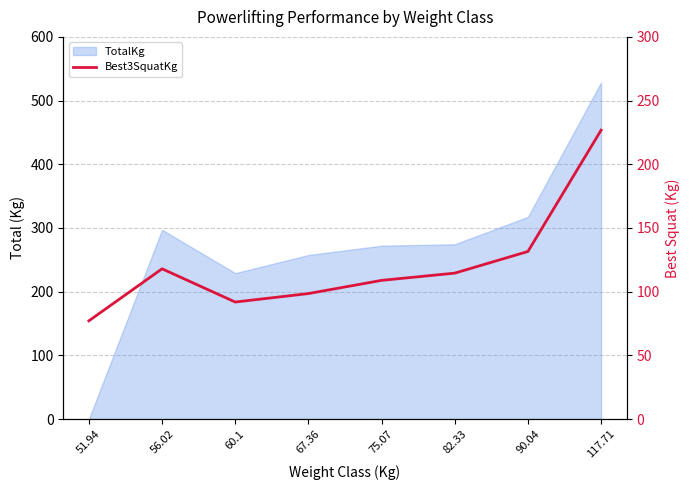

Where is the first local minimum?

60.1